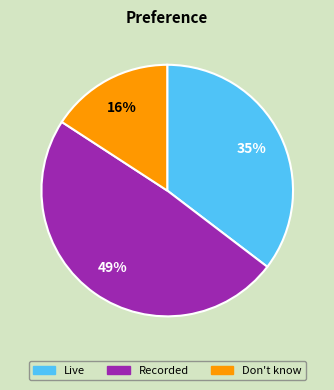

To the nearest percent, what is the average slice percentage?

33%